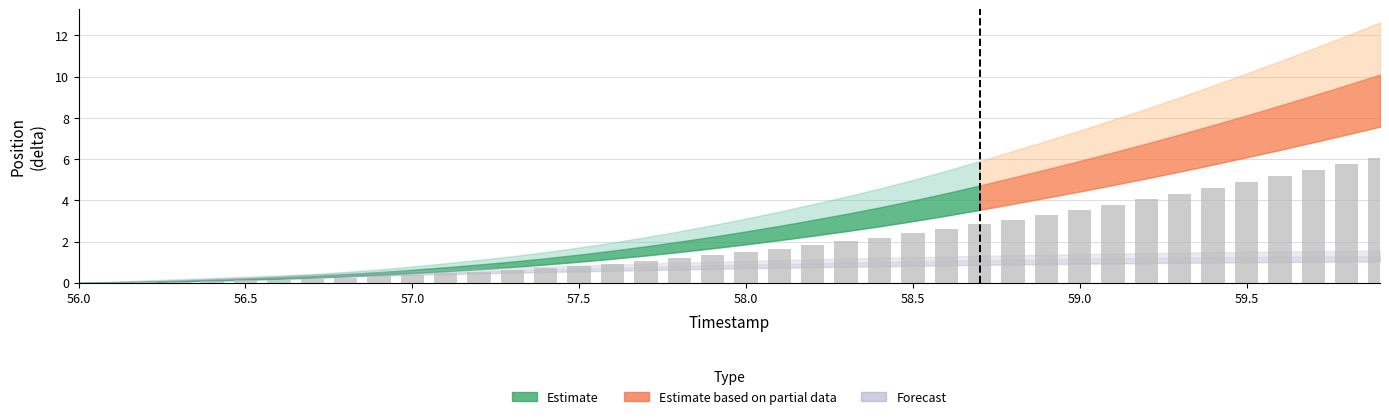

What is the greatest value displayed?

6.1